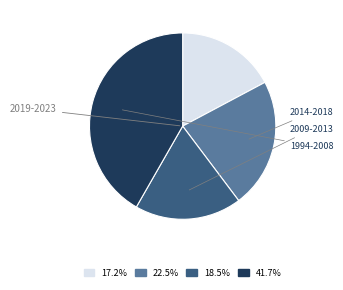

Is there any slice that represents more than half of the pie?

No